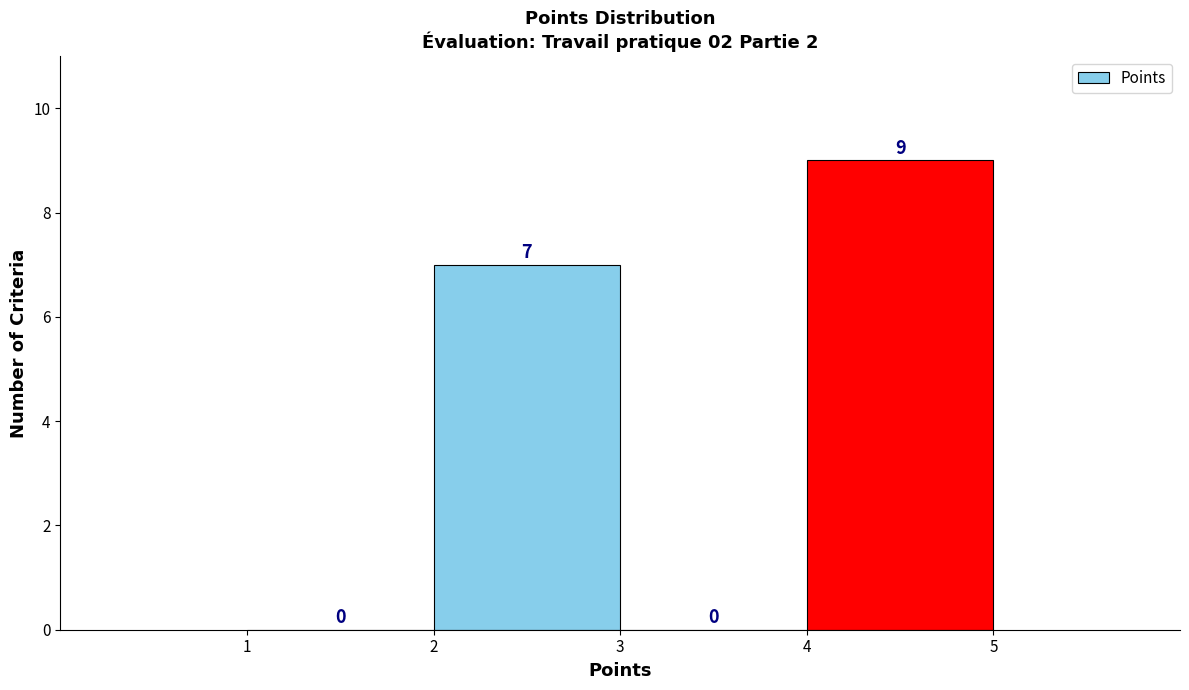

Reading left to right, transcribe this chart: for each bar, give the range it covers on the x-axis and its height.

1 to 2: 0
2 to 3: 7
3 to 4: 0
4 to 5: 9